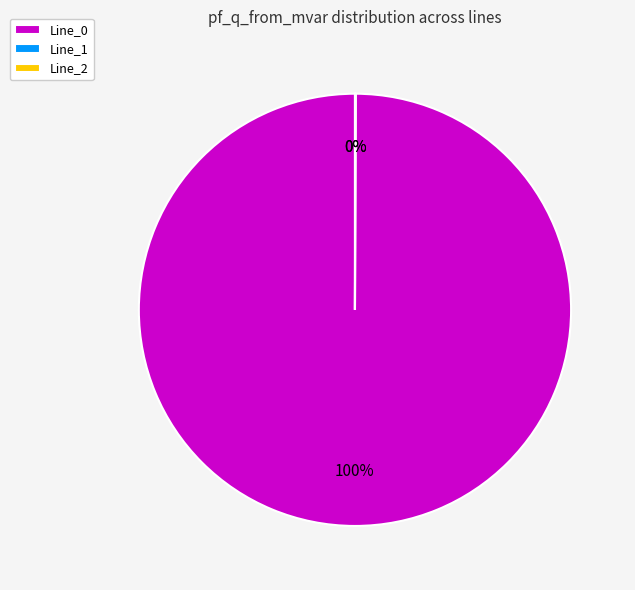

What percentage is the Line_0 slice, to the nearest percent?

100%